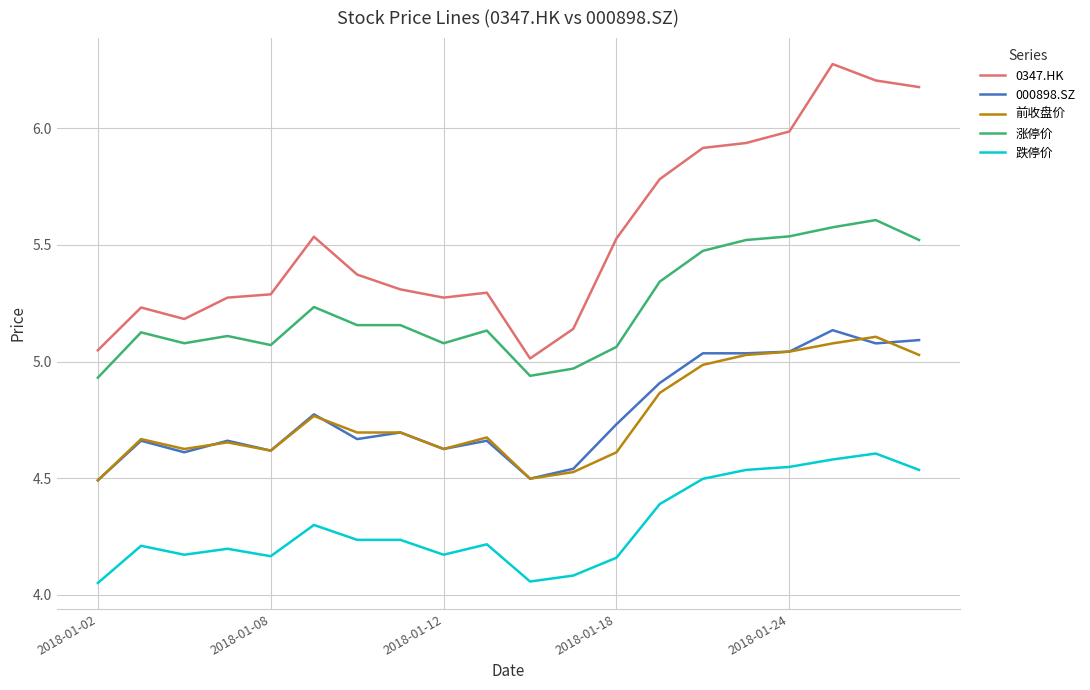

True or false: 跌停价 and 前收盘价 cross at least once.

False